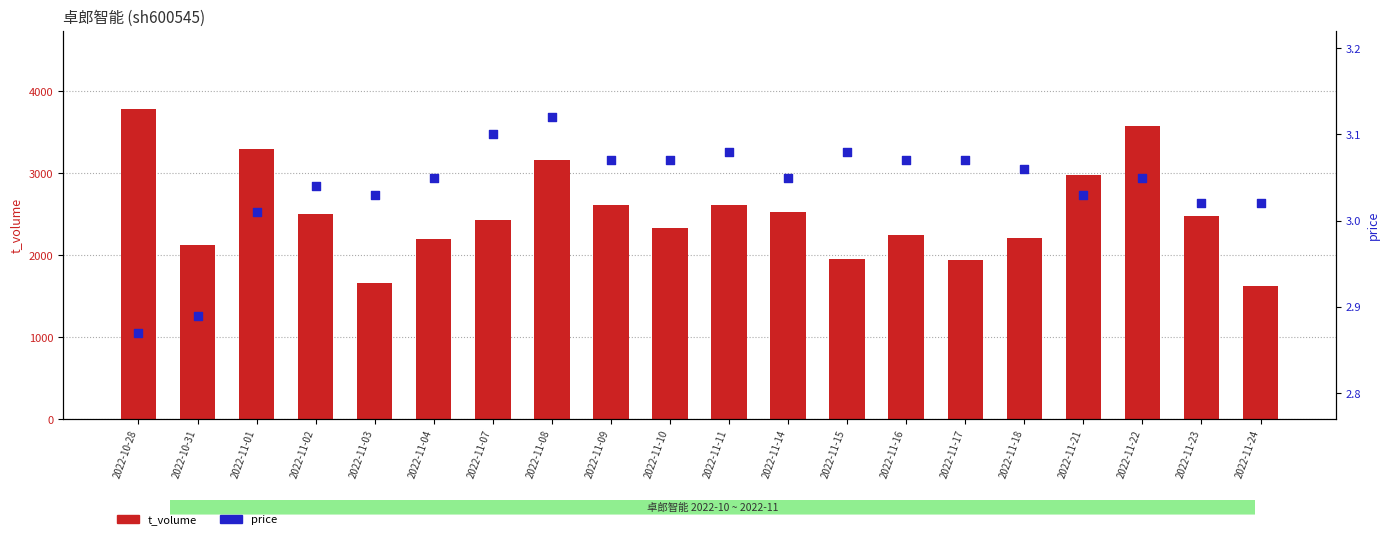

What are all the series names shown in the legend?

t_volume, price